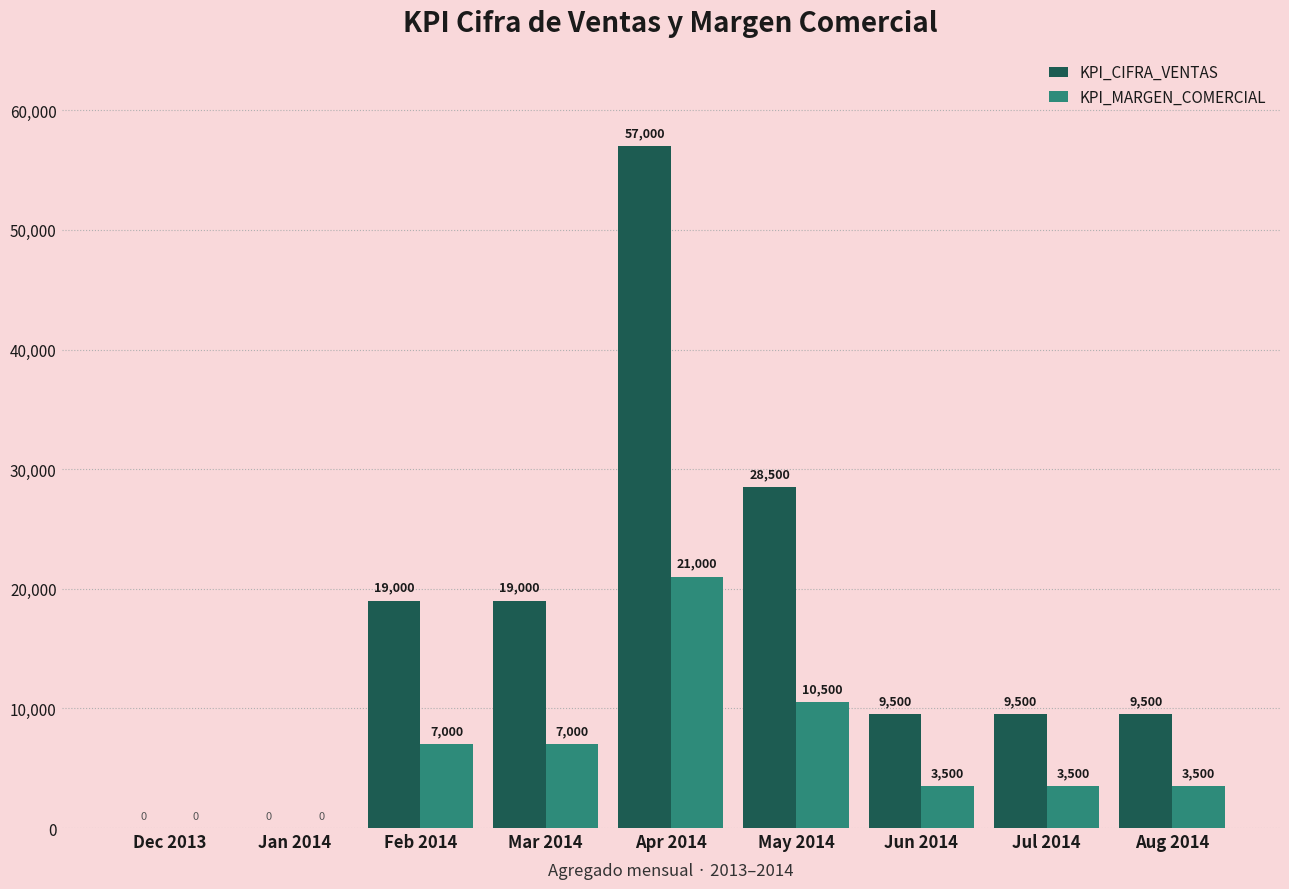

Is the value of KPI_MARGEN_COMERCIAL at Feb 2014 greater than the value of KPI_CIFRA_VENTAS at Feb 2014?

No